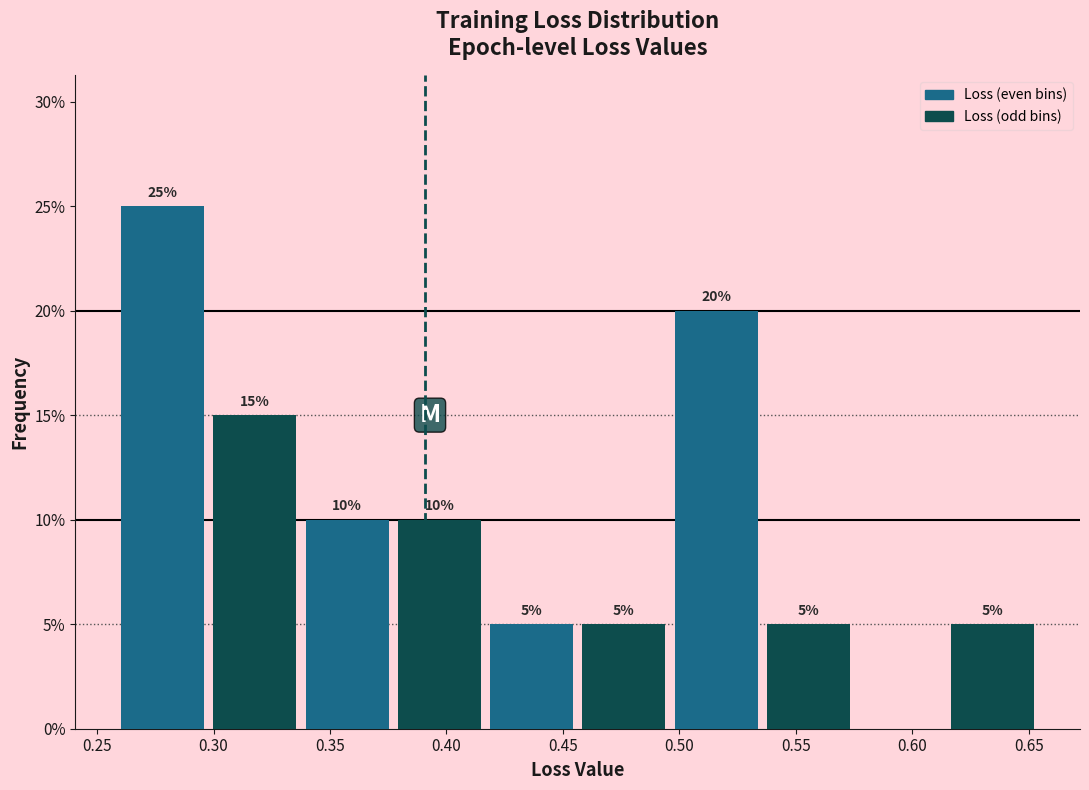

Which range on the x-axis has the tallest bar?

0.260 to 0.300